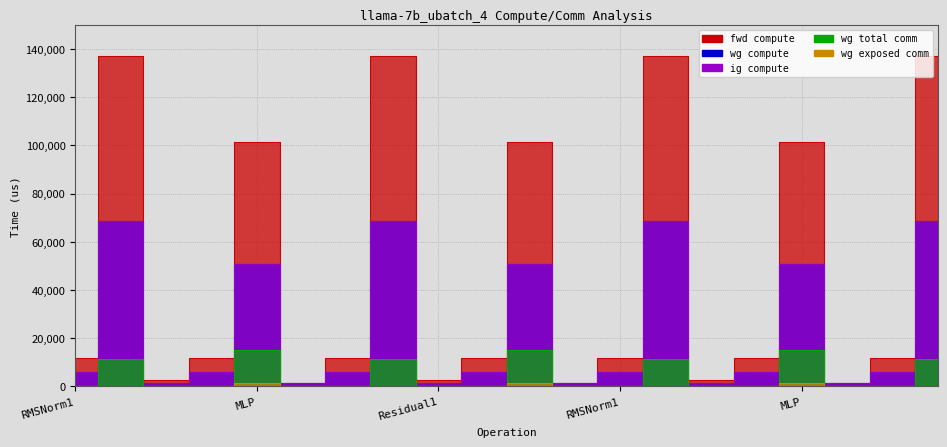

What is the label of the 14th point from the right?

RMSNorm1